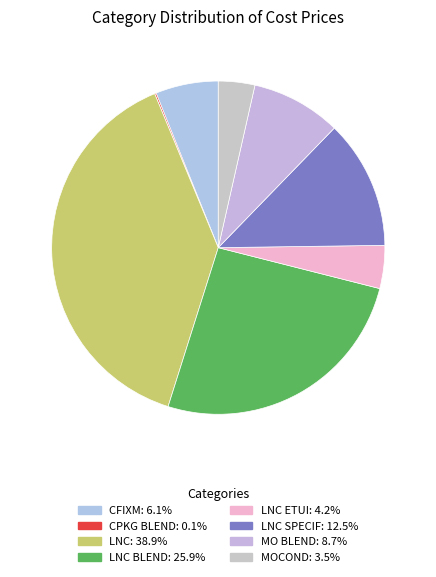

Which category has the biggest portion of the pie?

LNC